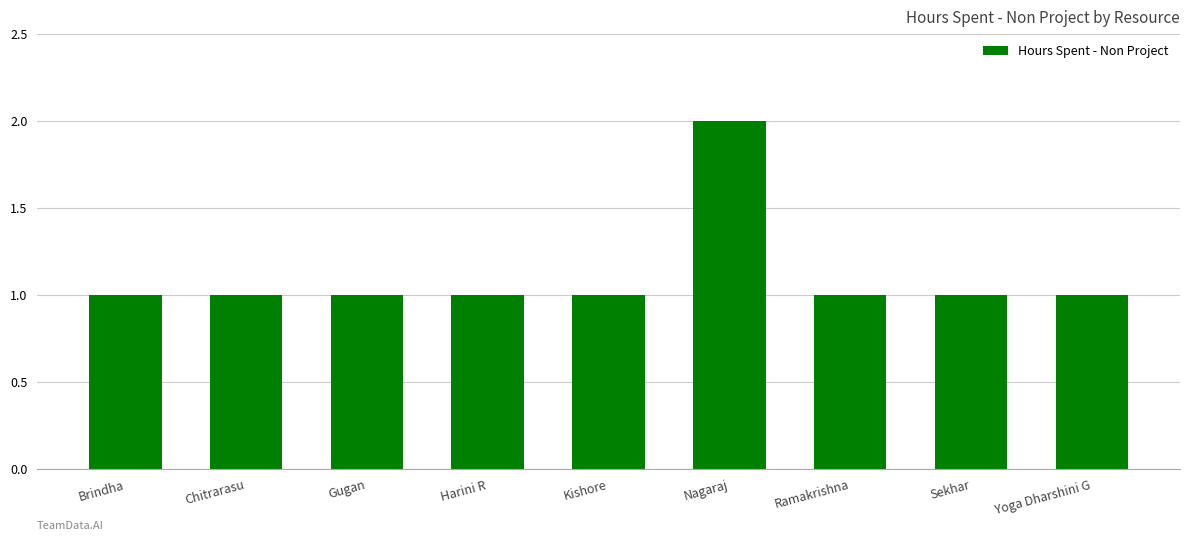

What is the sum of all values?

10